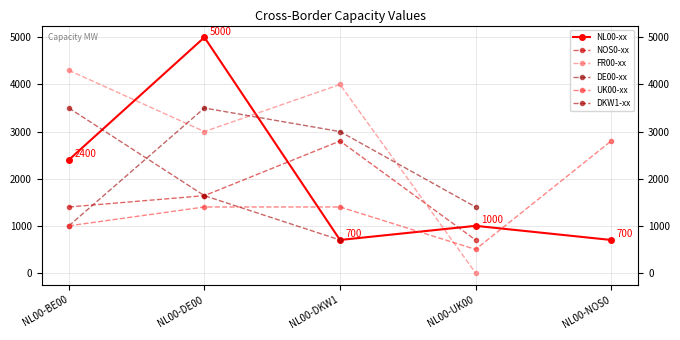

Which series ends up on top after the final intersection of DE00-xx and FR00-xx?

DE00-xx